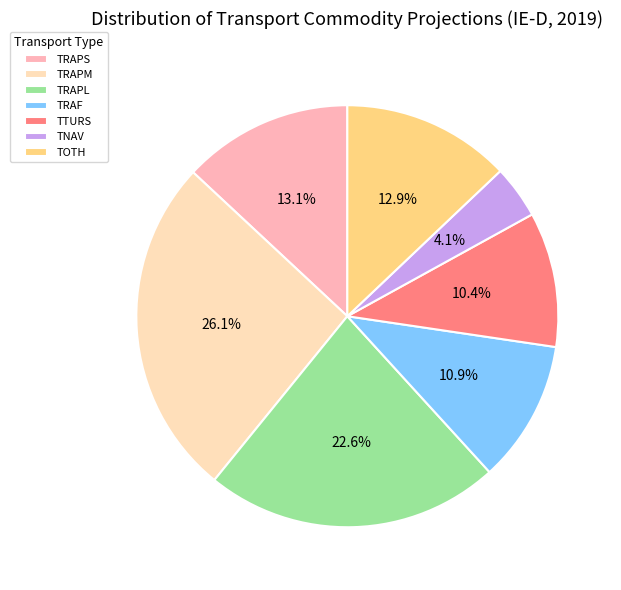

Which slice is the largest?

TRAPM